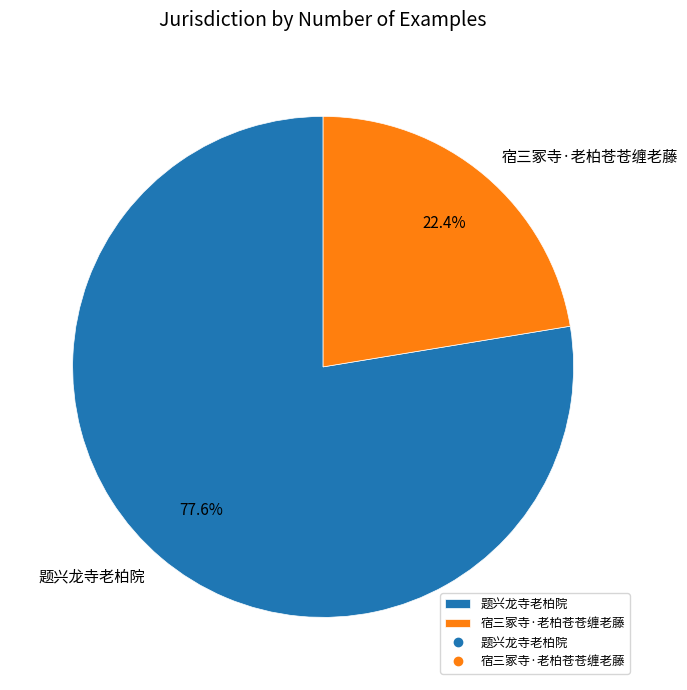

What is the smallest slice in the pie chart?

宿三冢寺·老柏苍苍缠老藤